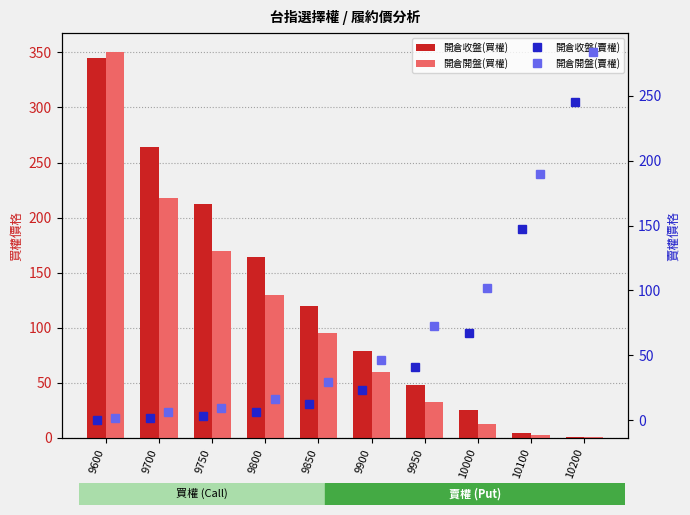

Rank the series by their maximum value, from highest to lowest.

開倉開盤(買權), 開倉收盤(買權), 開倉開盤(賣權), 開倉收盤(賣權)